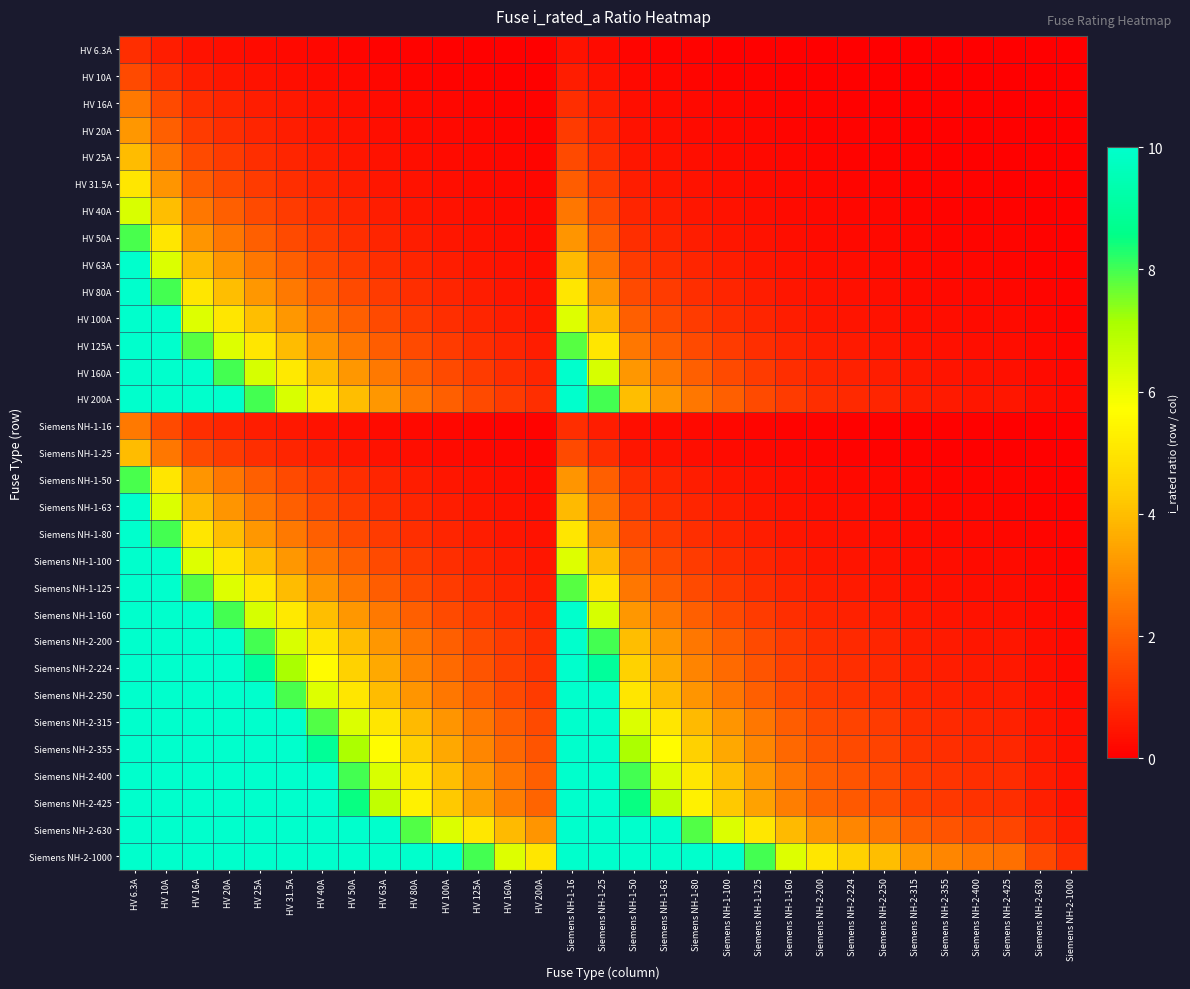

Count the number of categories in the chart.

31